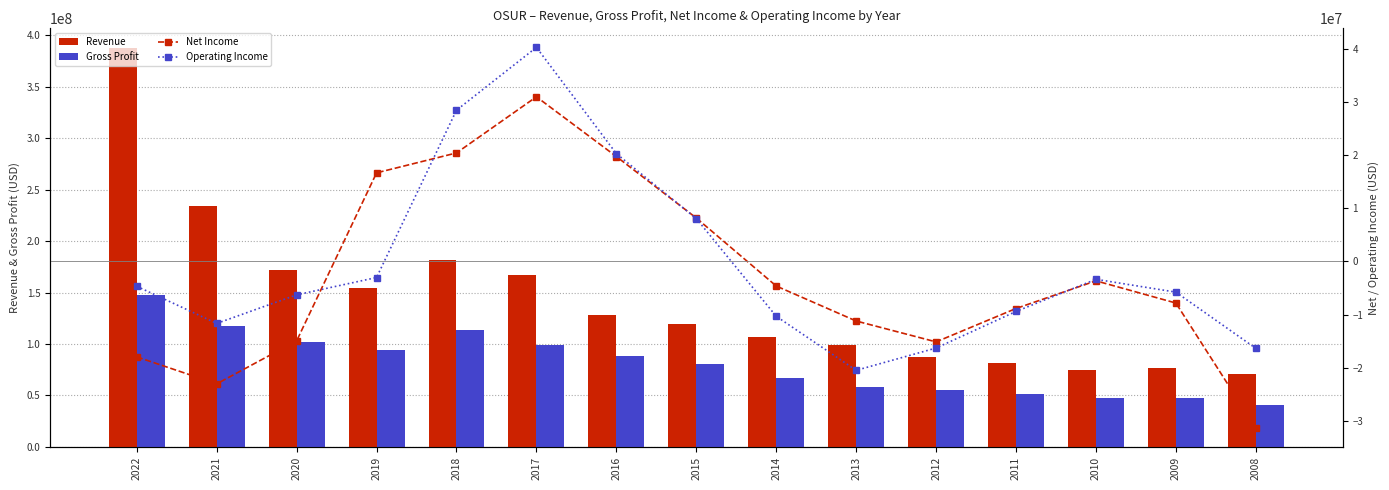

What is the value of the Operating Income bar at the 6th from the left?

40238000